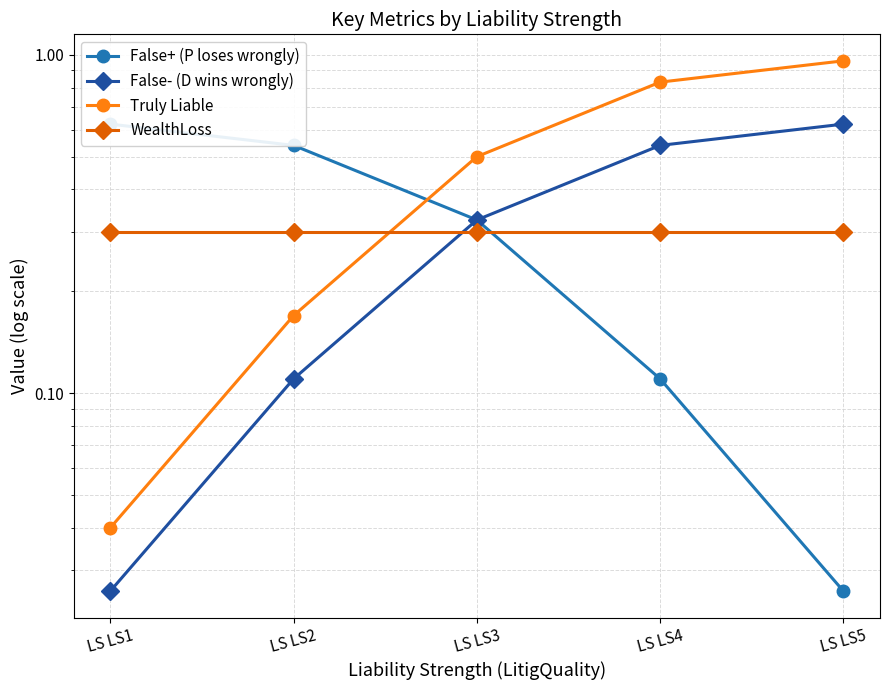

True or false: WealthLoss has more than 2 points higher than both neighbors.

False